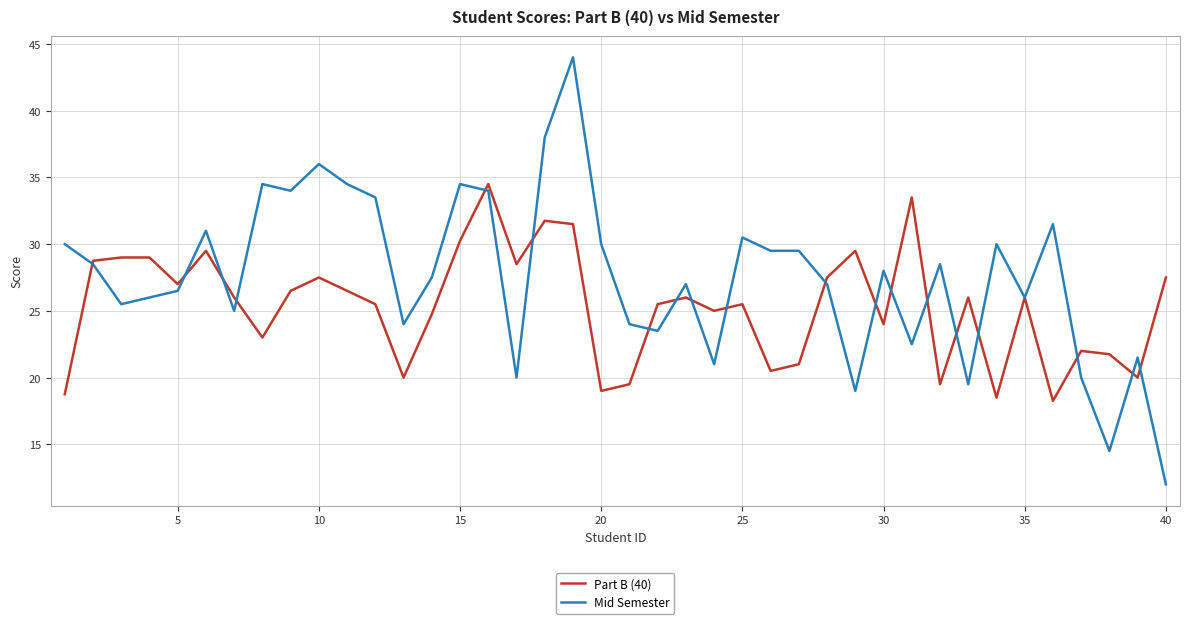

True or false: Mid Semester and Part B (40) cross at least once.

True